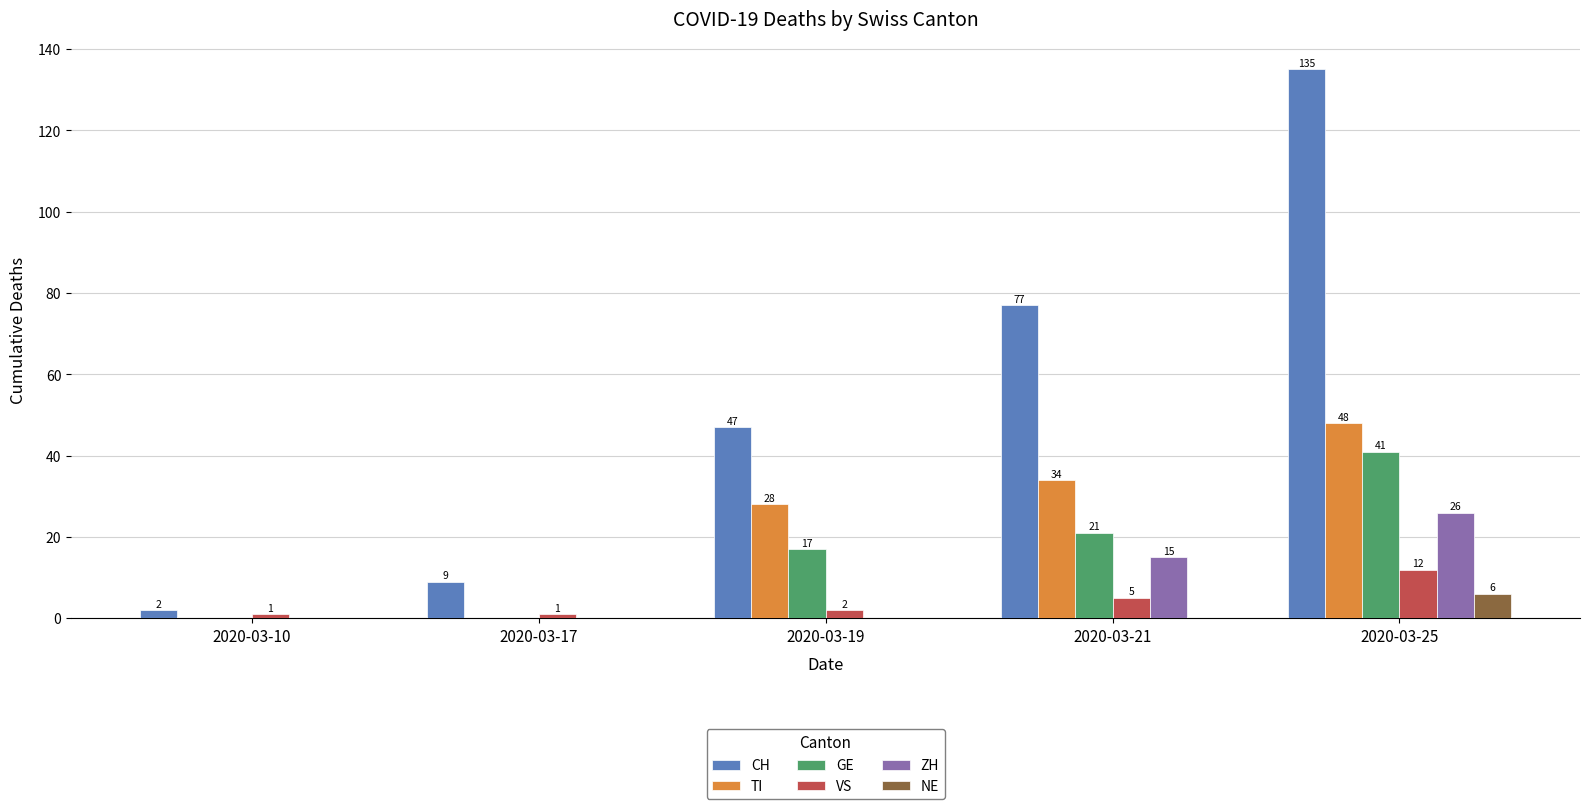

What is the sum of all TI values?

110